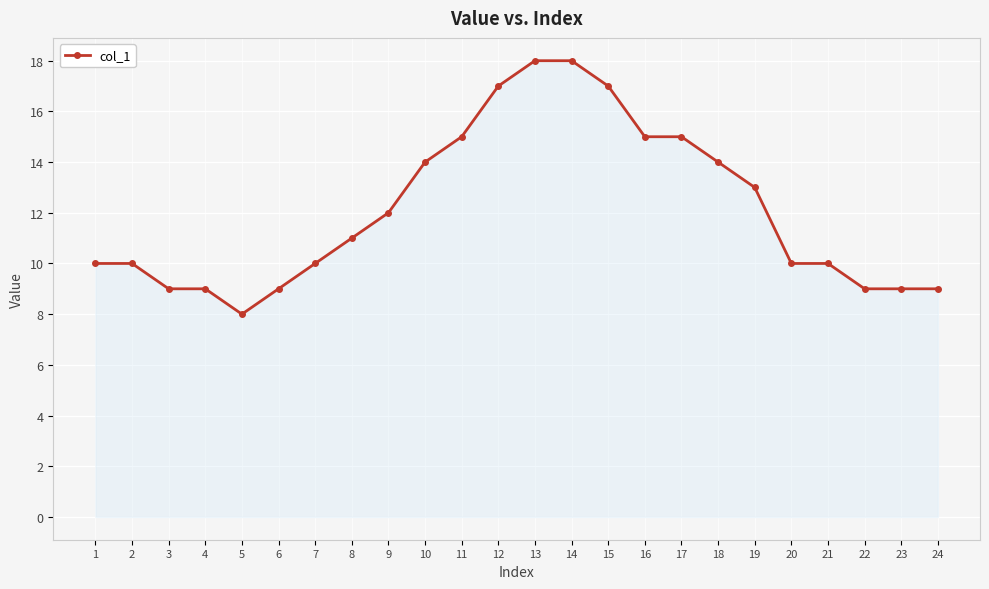

What is the difference between the maximum and minimum values?

10